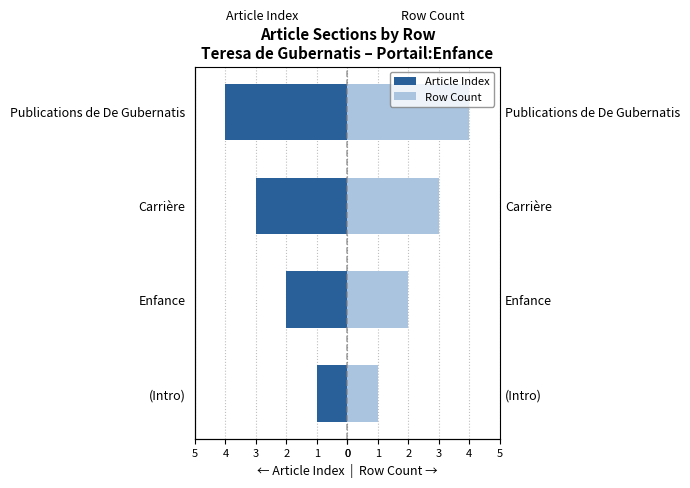

What is the value of the Row Count bar at the 1st from the left?

1